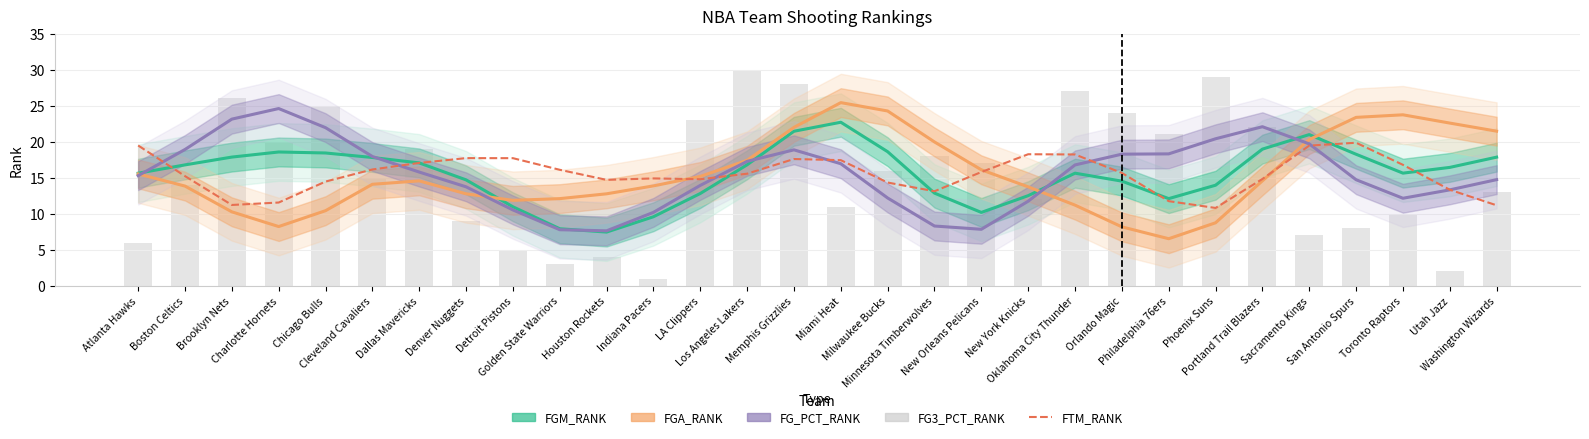

What are all the series names shown in the legend?

FGM_RANK, FGA_RANK, FG_PCT_RANK, FTM_RANK, FG3_PCT_RANK